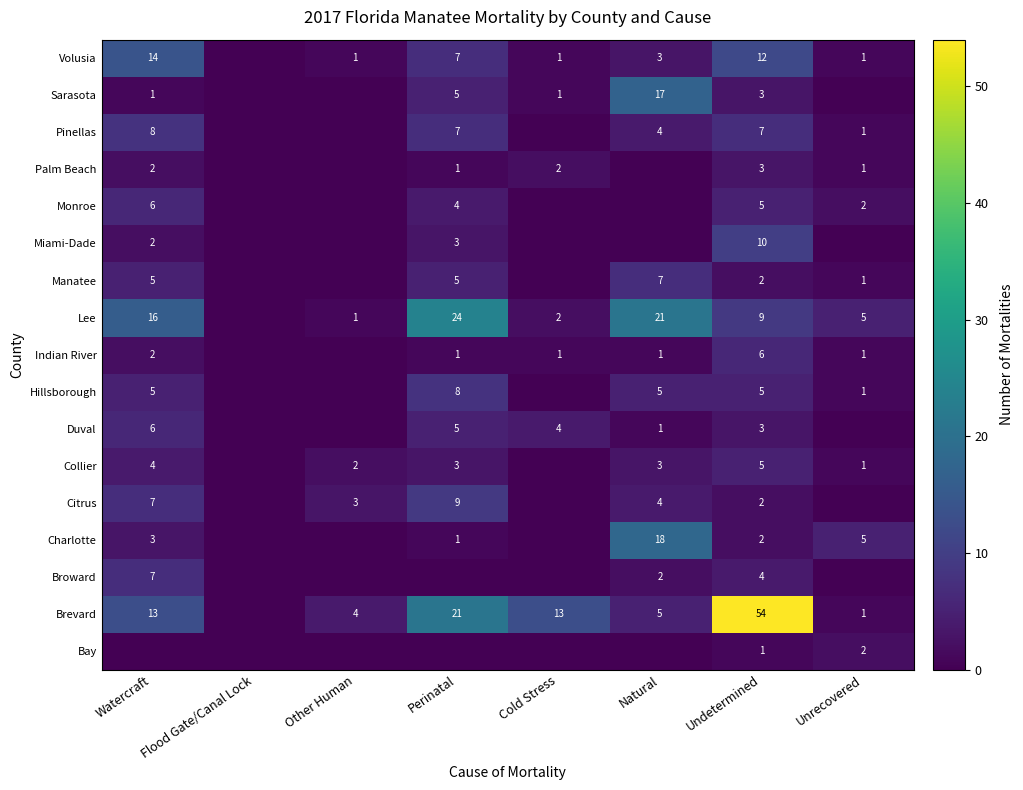

What is the difference between the highest and lowest values at Undetermined?

53